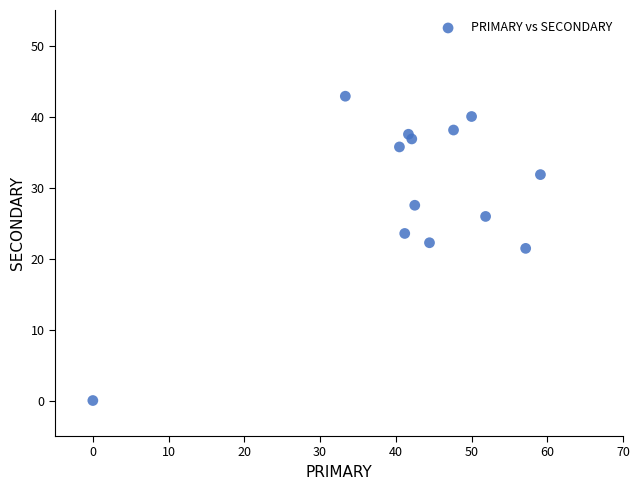

What is the range of X values (max minus min)?

59.1